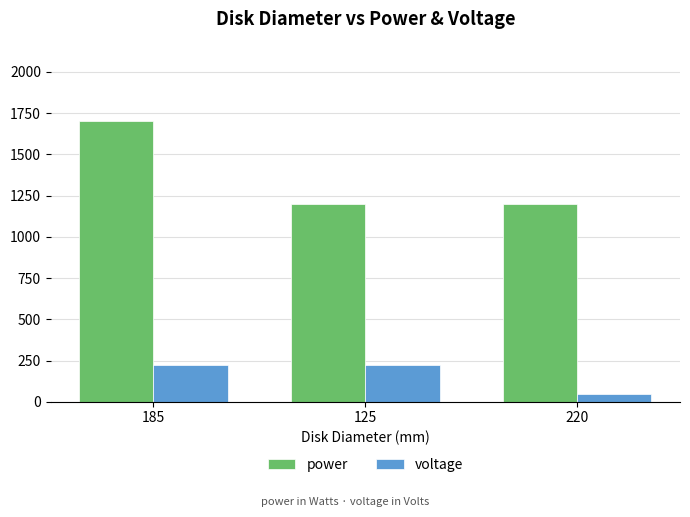

Which series has the widest spread of values?

power